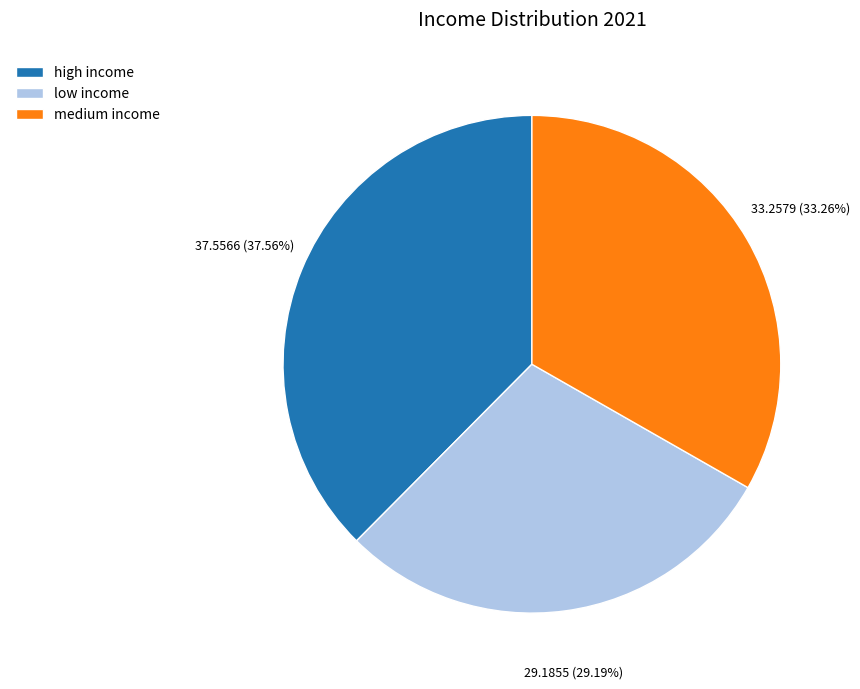

What percentage is NOT represented by low income?

70.8%